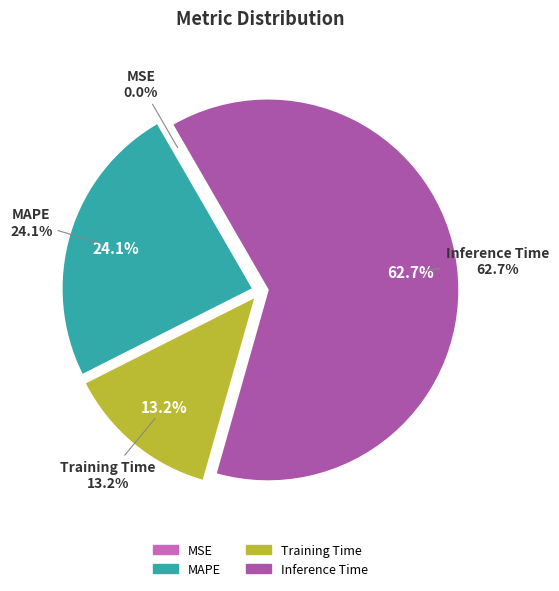

Which slice is the largest?

Inference Time